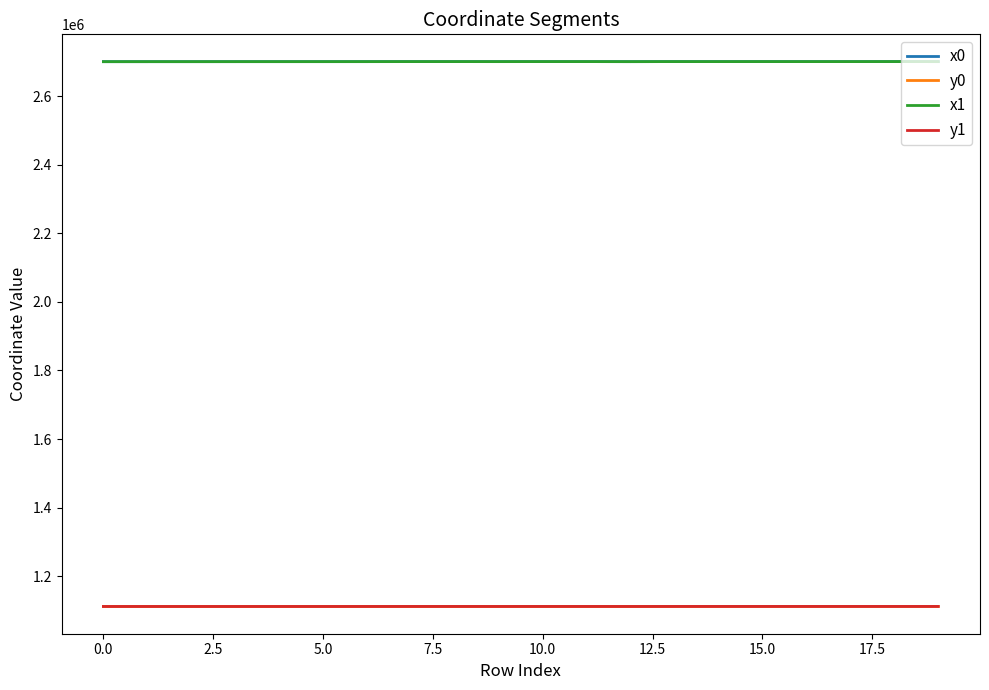

How many lines are shown in the chart?

4